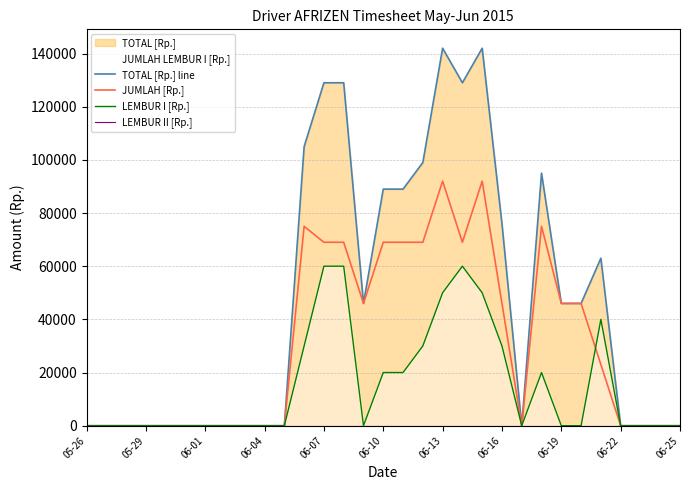

What is the sum of all JUMLAH [Rp.] values?

955000